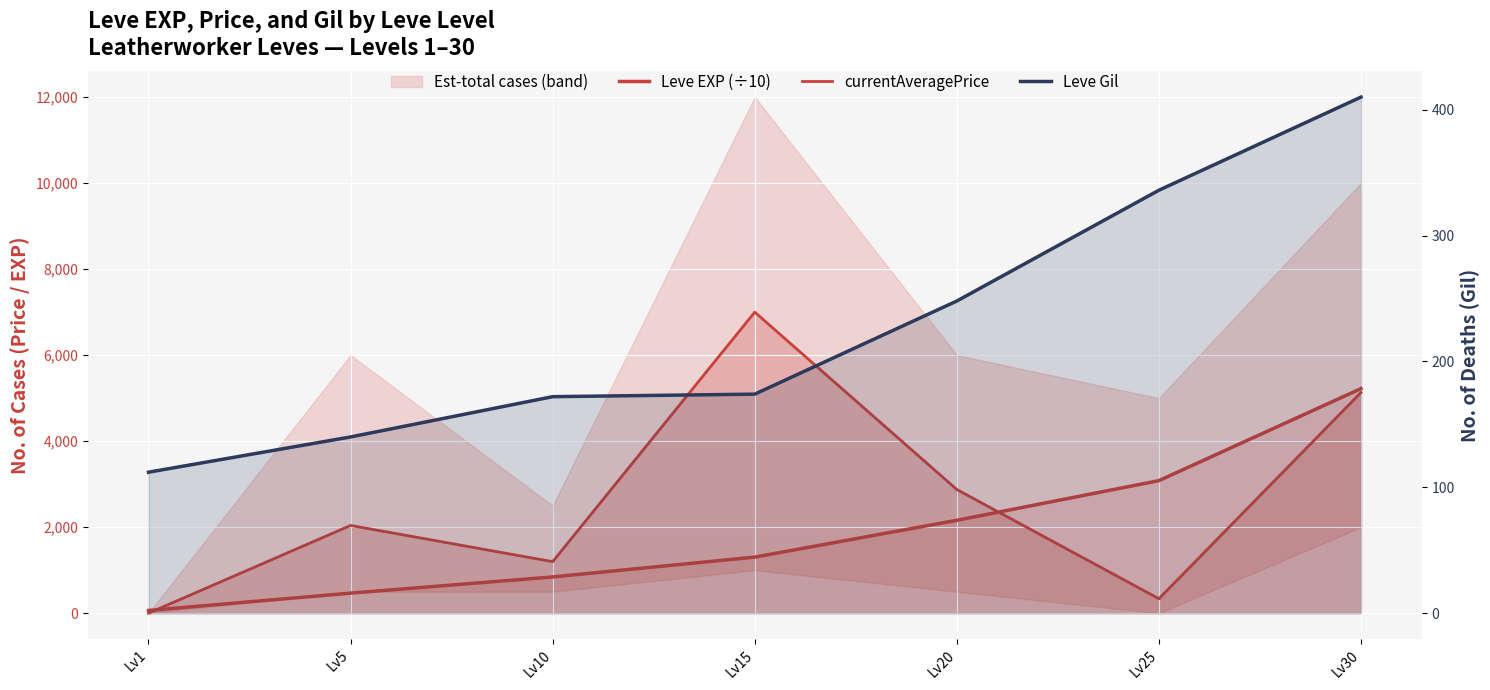

What is the value of the currentAveragePrice point at the 2nd from the left?

2040